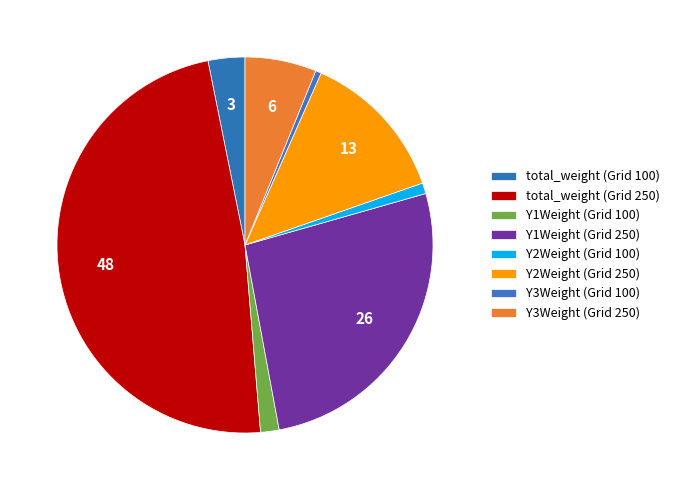

How many segments does this pie chart have?

8